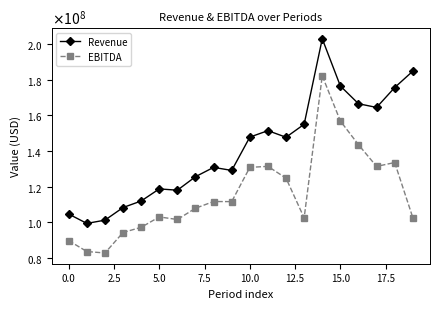

What is the difference between the maximum and minimum values in the Revenue series?

103431000